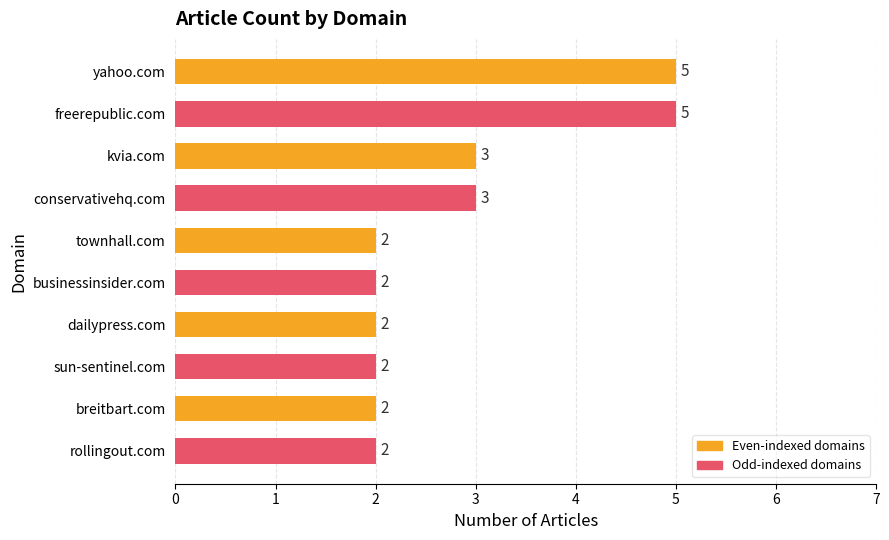

How many data points does each series have?

10